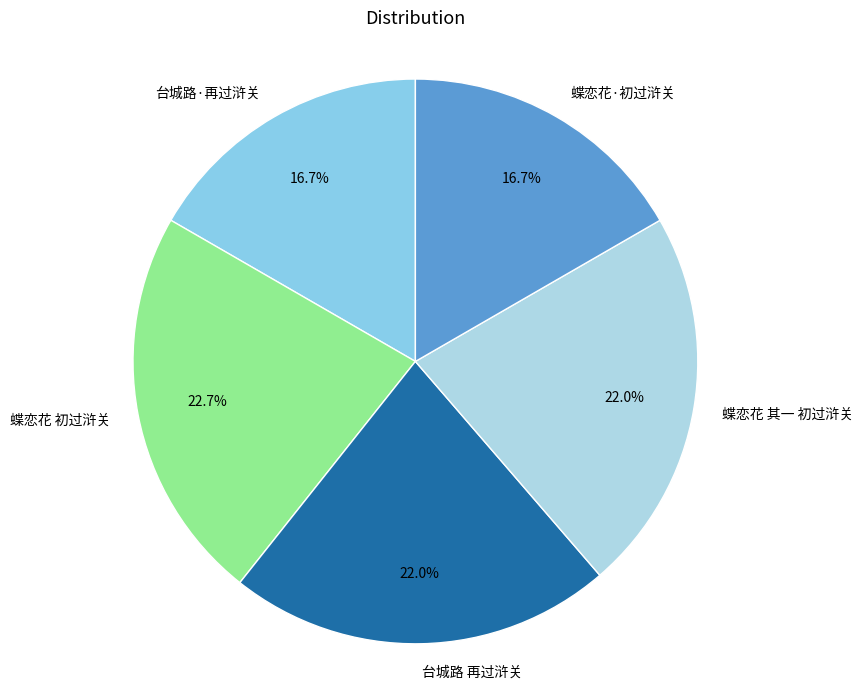

How much of the chart is everything except 台城路 再过浒关?

78.0%